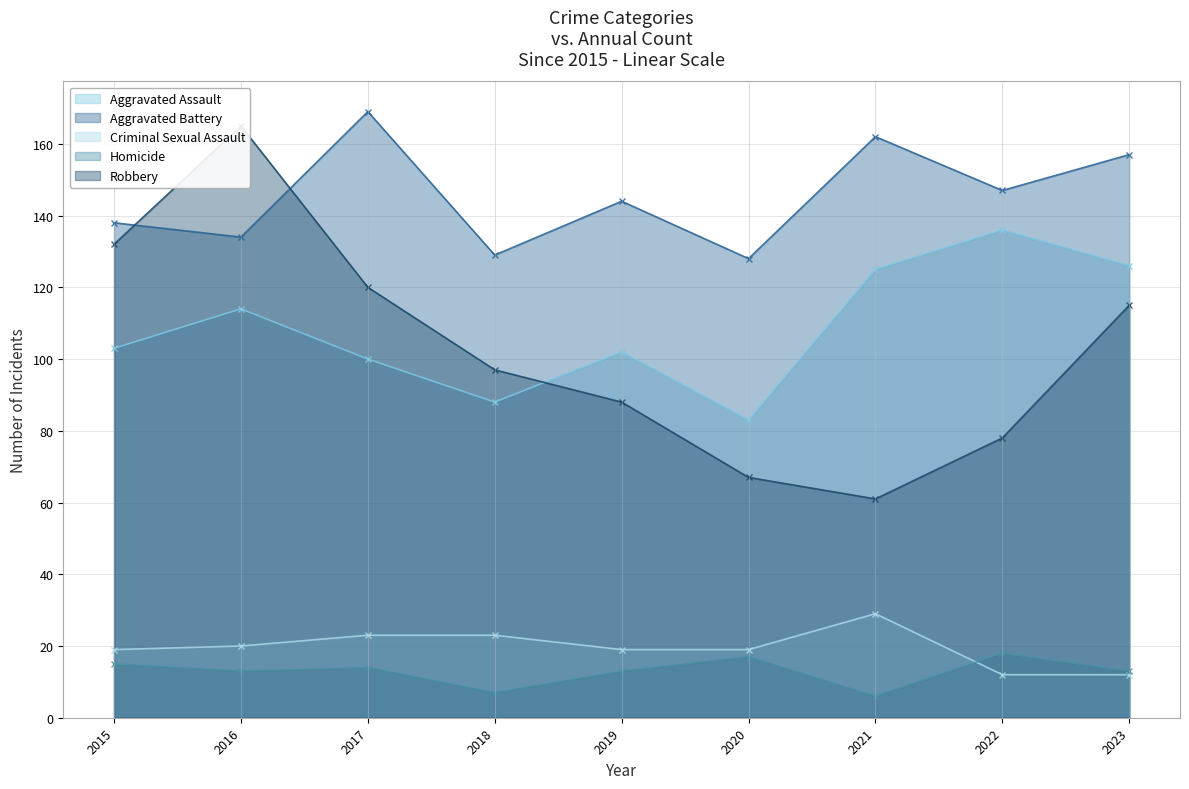

How many times do Robbery and Aggravated Assault cross each other?

1